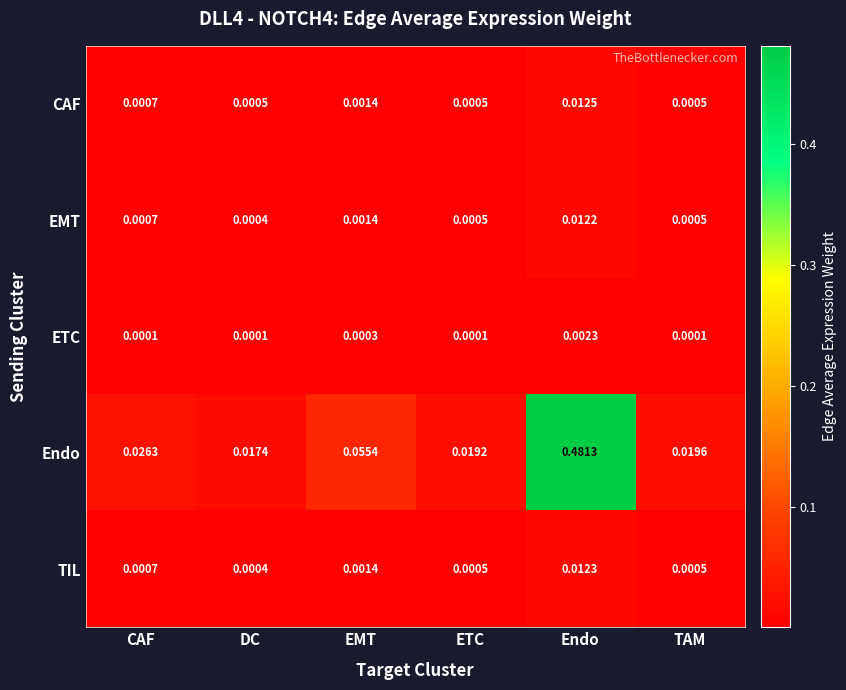

Is the value of Endo at ETC greater than the value of ETC at DC?

Yes